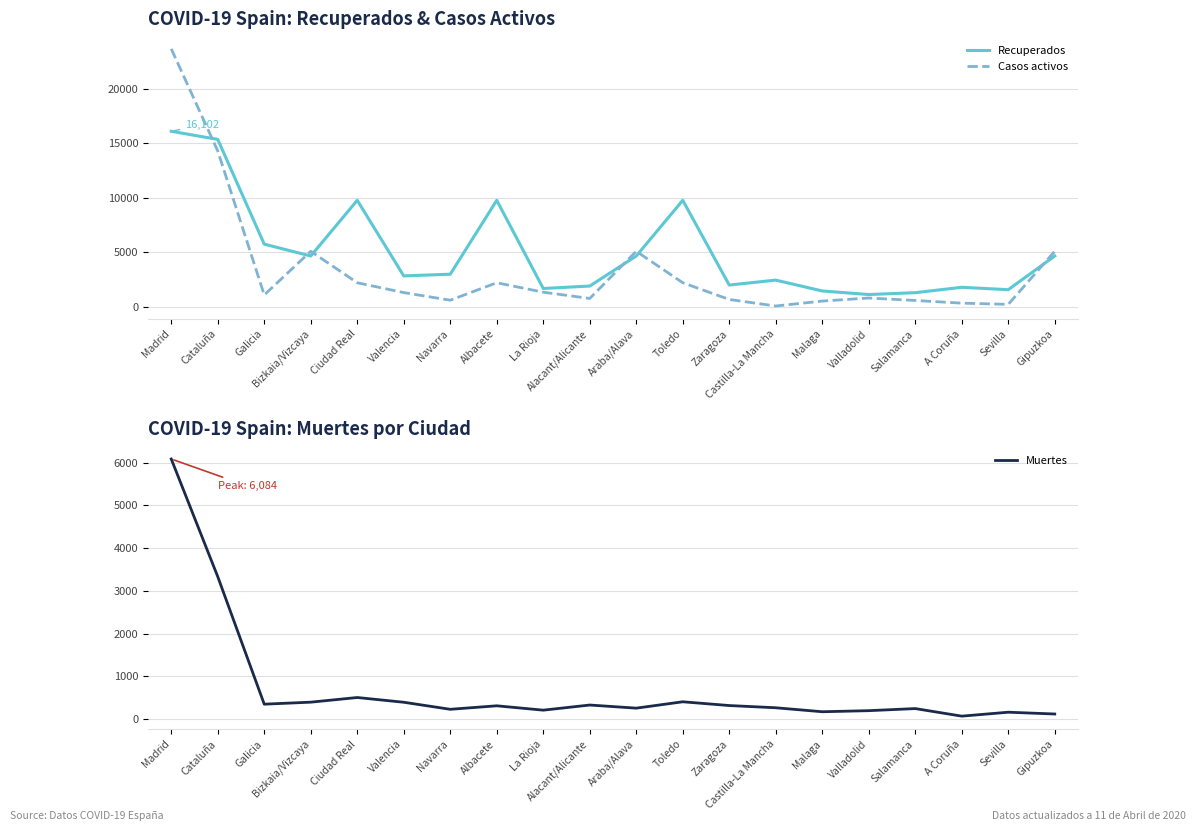

Which category has the highest value in the Casos activos series?

Madrid